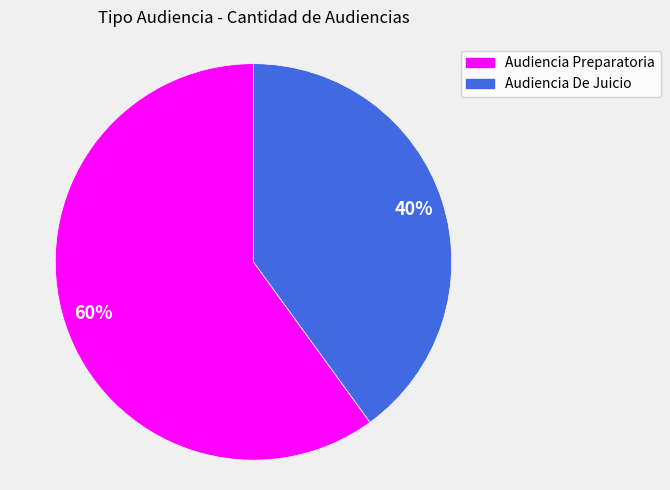

To the nearest percent, what is the difference between the Audiencia Preparatoria and Audiencia De Juicio slice percentages?

20%